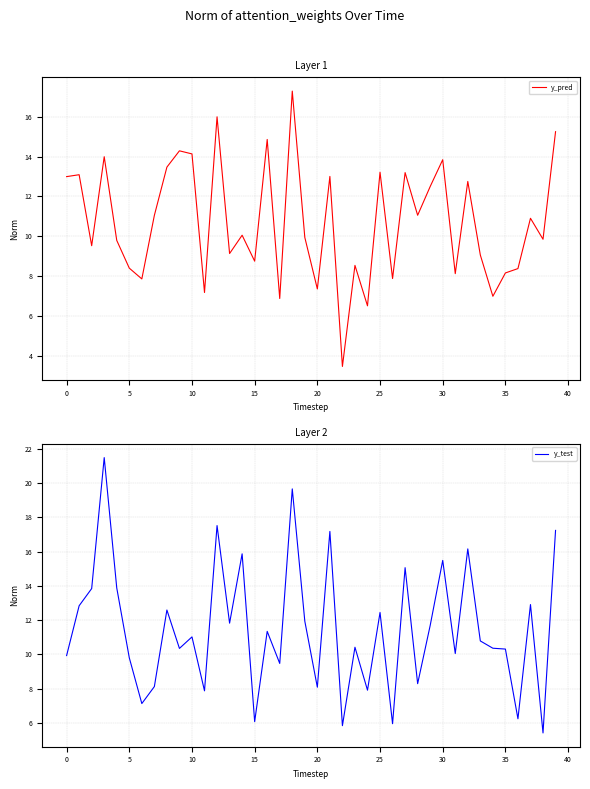

True or false: y_test has more than 2 interior local peaks.

True